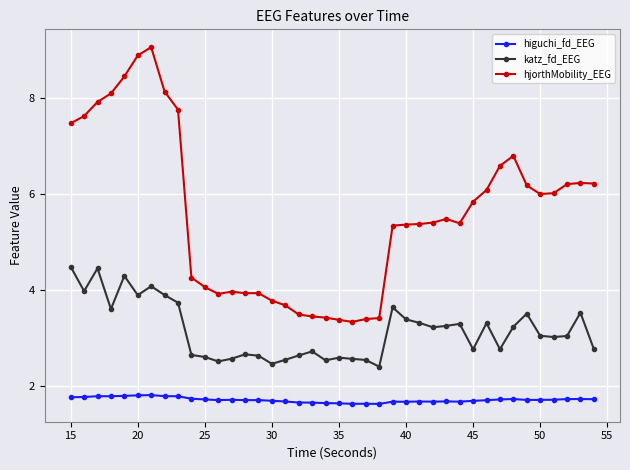

List the series in order of their peak value, lowest first.

higuchi_fd_EEG, katz_fd_EEG, hjorthMobility_EEG